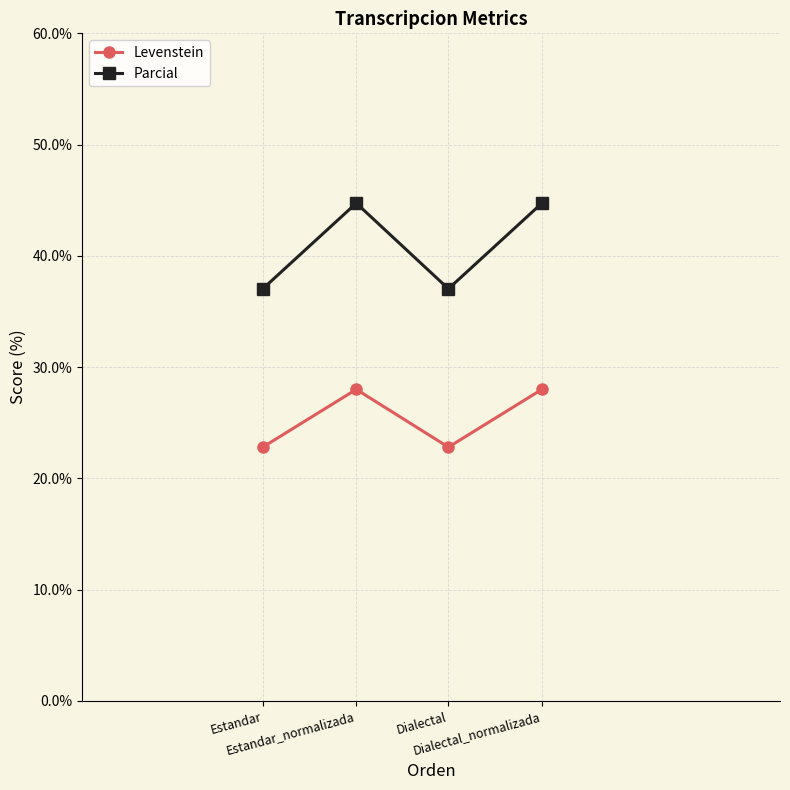

Reading left to right, what are all the values shown in this chart?

Levenstein: 22.8	28.0	22.8	28.0
Parcial: 37.0	44.7	37.0	44.7